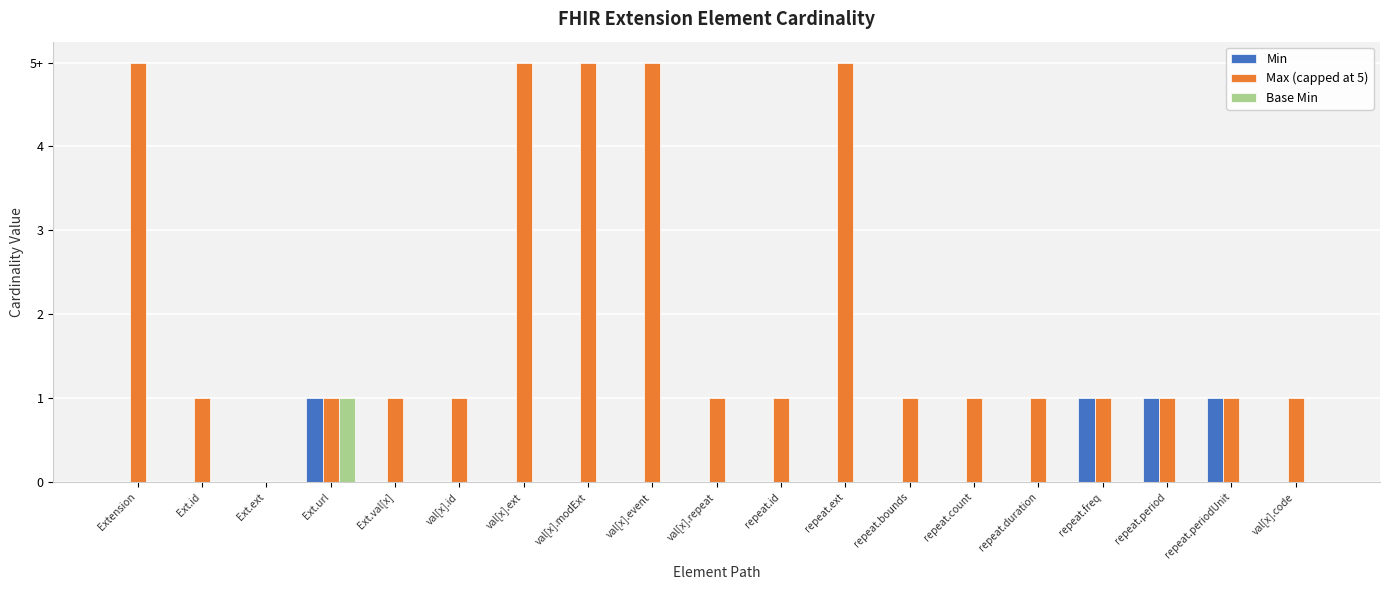

Reading left to right, transcribe all the data shown in this chart.

Min: 0	0	0	1	0	0	0	0	0	0	0	0	0	0	0	1	1	1	0
Max (capped at 5): 5	1	0	1	1	1	5	5	5	1	1	5	1	1	1	1	1	1	1
Base Min: 0	0	0	1	0	0	0	0	0	0	0	0	0	0	0	0	0	0	0